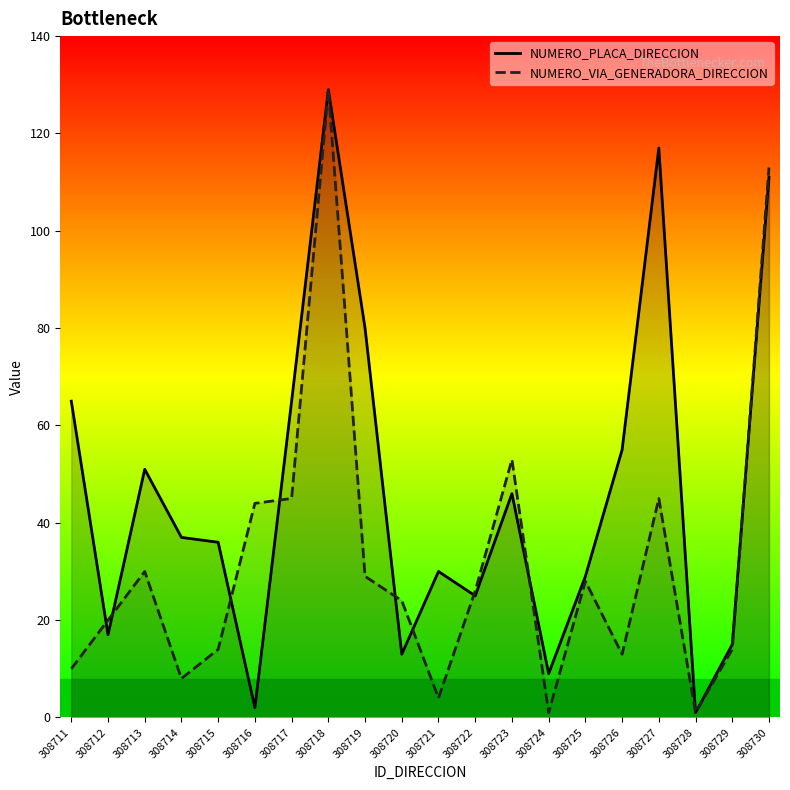

Is it true that NUMERO_VIA_GENERADORA_DIRECCION equals 1 at 308724?

True